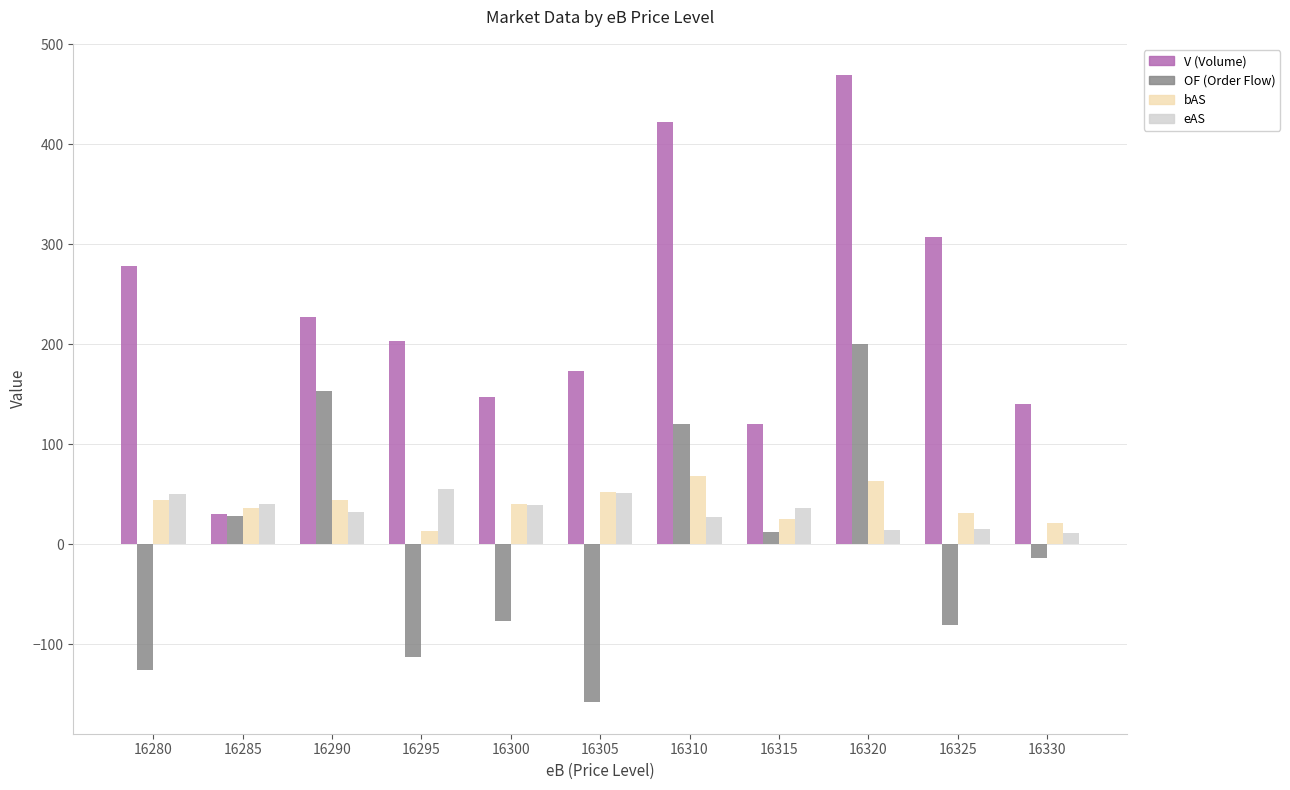

What is the greatest value displayed?

469